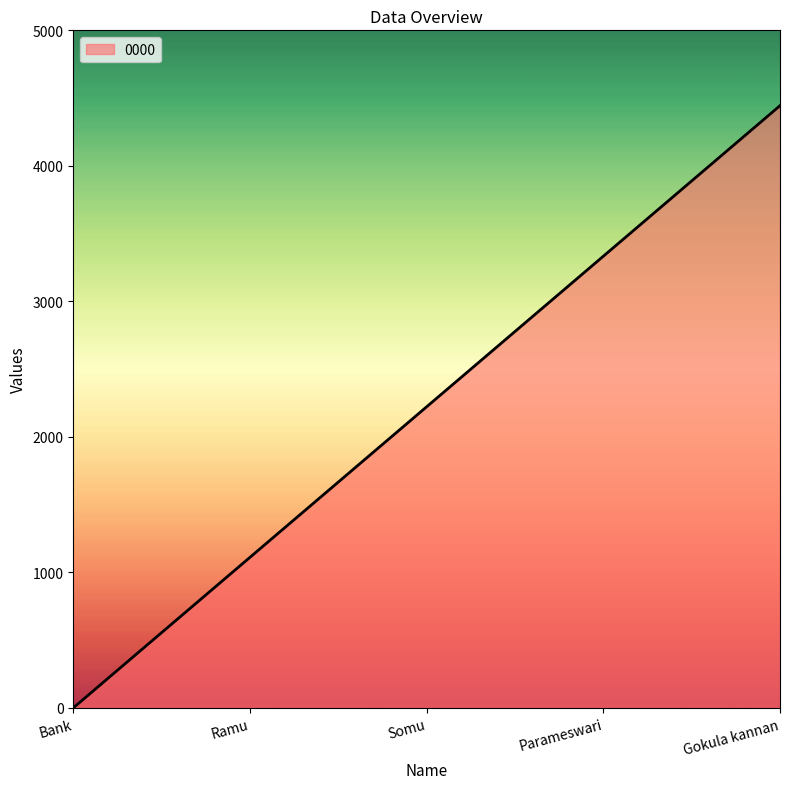

Approximately how many times larger is the value at Gokula kannan compared to Ramu?

4.0